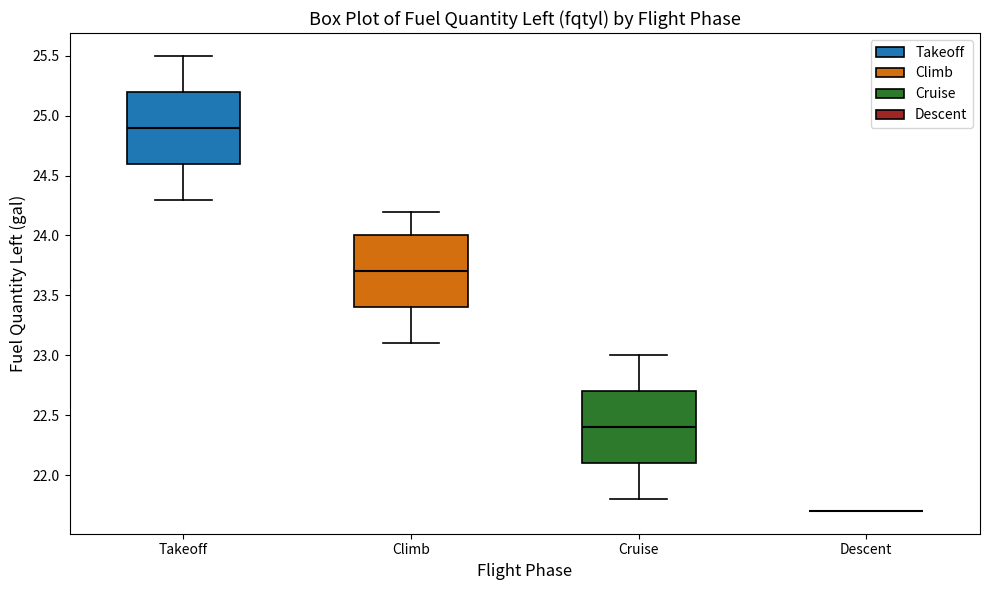

Reading left to right, transcribe this box plot: for each box, give where its median line is, the range the box spans, and where its two whiskers end, as read against the y-axis. The values are not printed on the chart, so give them approximately, as read against the axis.

Takeoff: median 24.9, box 24.6 to 25.2, whiskers 24.3 to 25.5
Climb: median 23.7, box 23.4 to 24.0, whiskers 23.1 to 24.2
Cruise: median 22.4, box 22.1 to 22.7, whiskers 21.8 to 23.0
Descent: box collapsed to a line at 21.7, whiskers 21.7 to 21.7